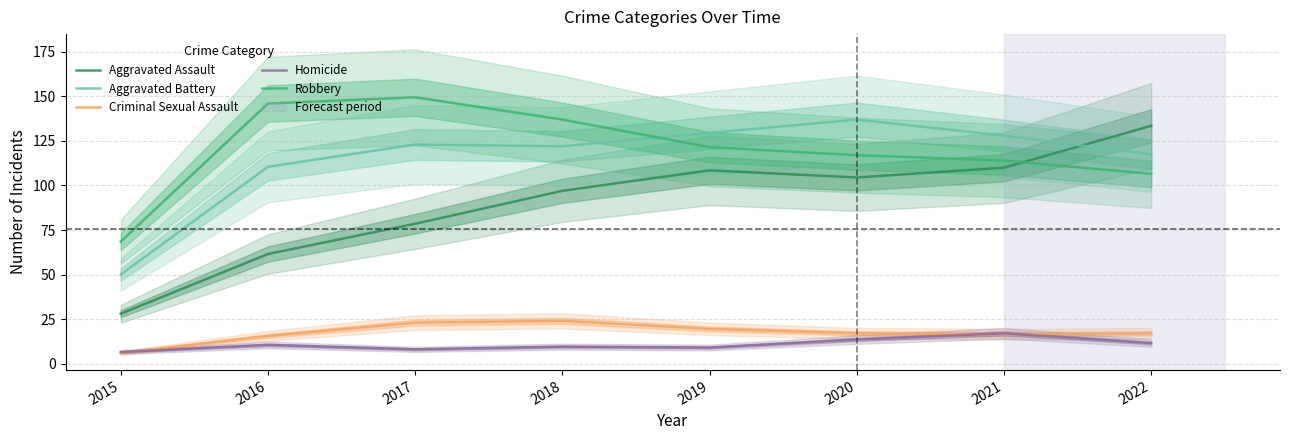

True or false: Criminal Sexual Assault and Aggravated Battery cross at least once.

False